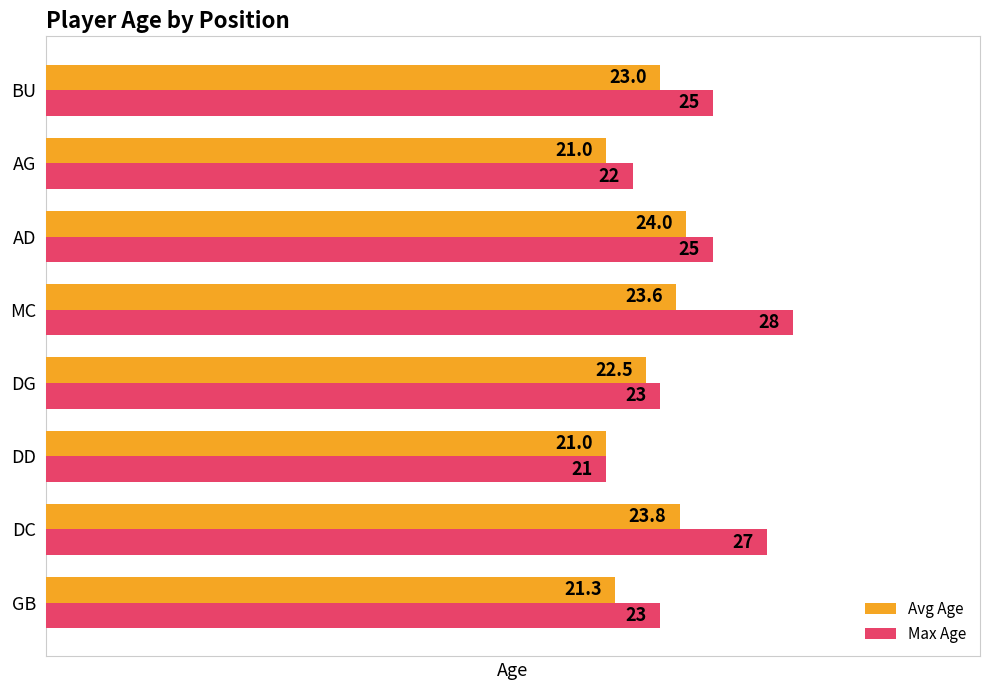

What is the average value of the Avg Age series?

22.5